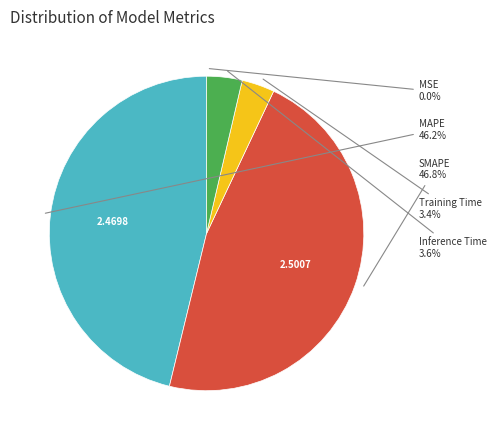

Is there a majority slice in this chart?

No